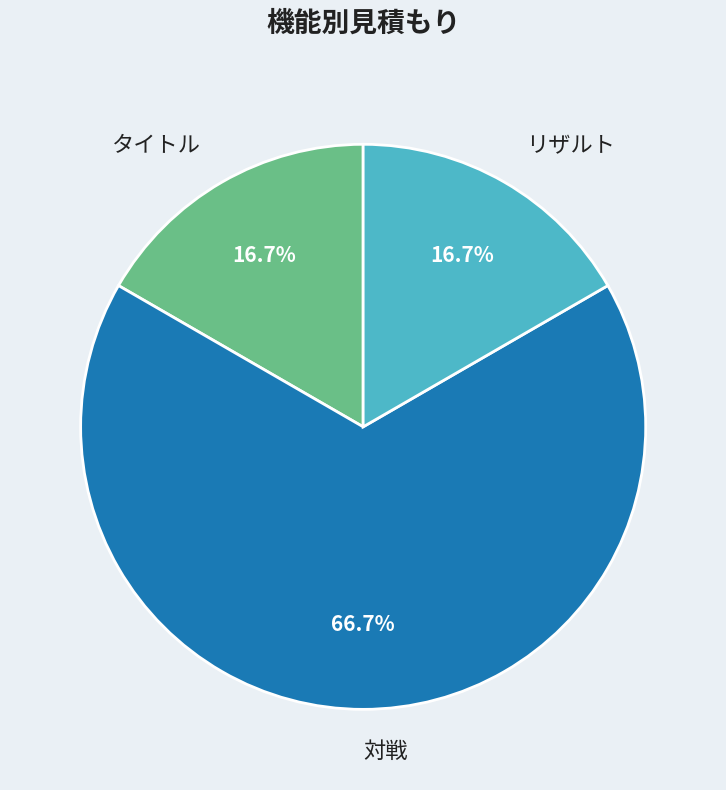

What percentage is the 対戦 slice, to the nearest percent?

67%